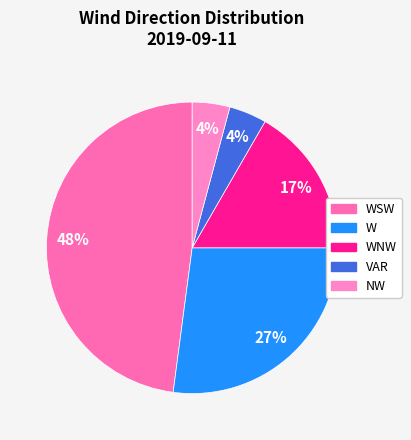

What is the largest slice in the pie chart?

WSW